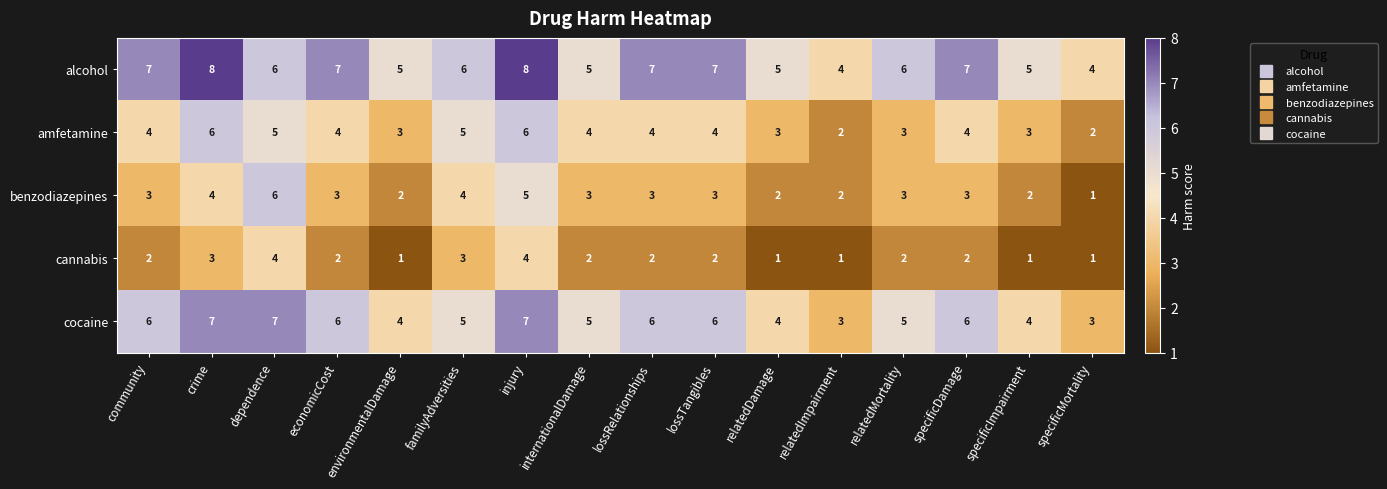

What is the average value of the cocaine series?

5